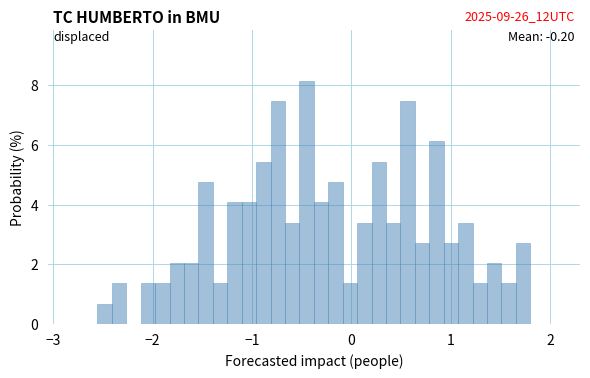

Around what value on the x-axis is the tallest bar? Give the approximate position of its centre, as read against the axis.

-0.5